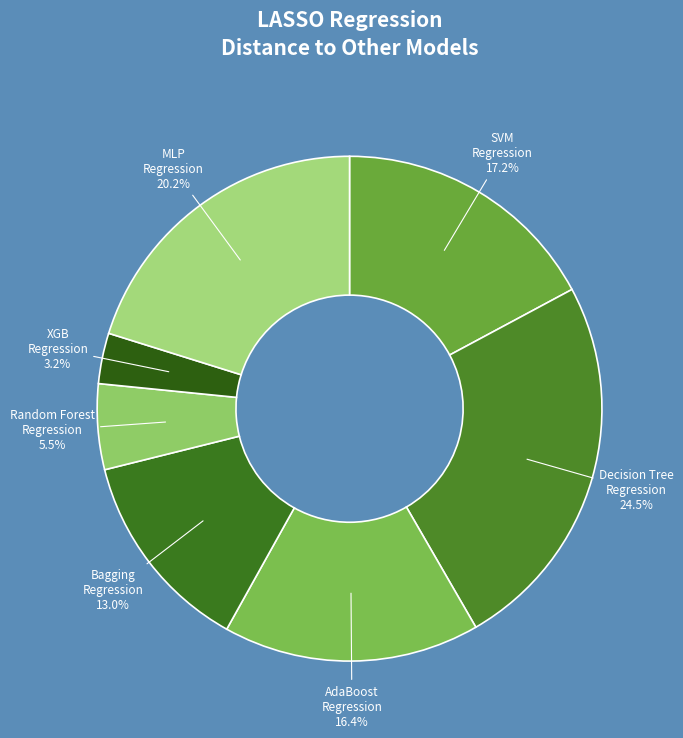

Is there a majority slice in this chart?

No